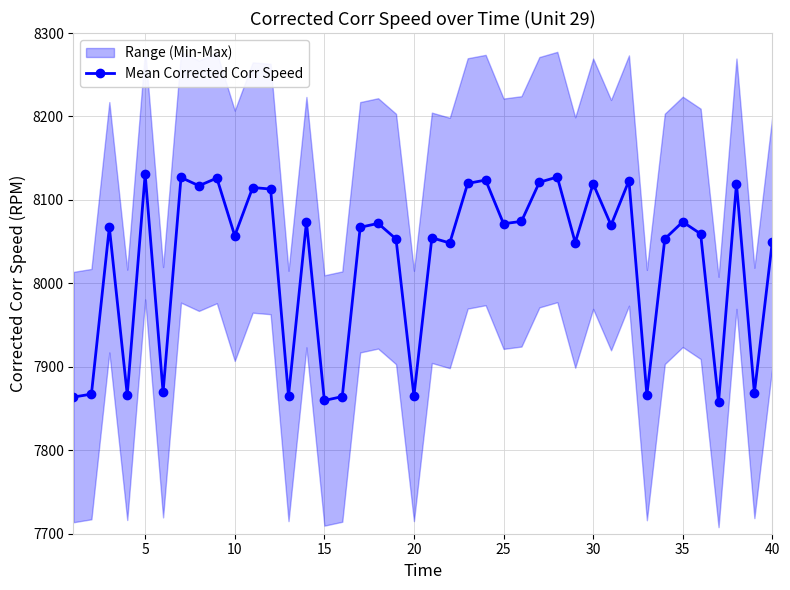

What is the lowest value of the Mean Corrected Corr Speed series?

7857.8